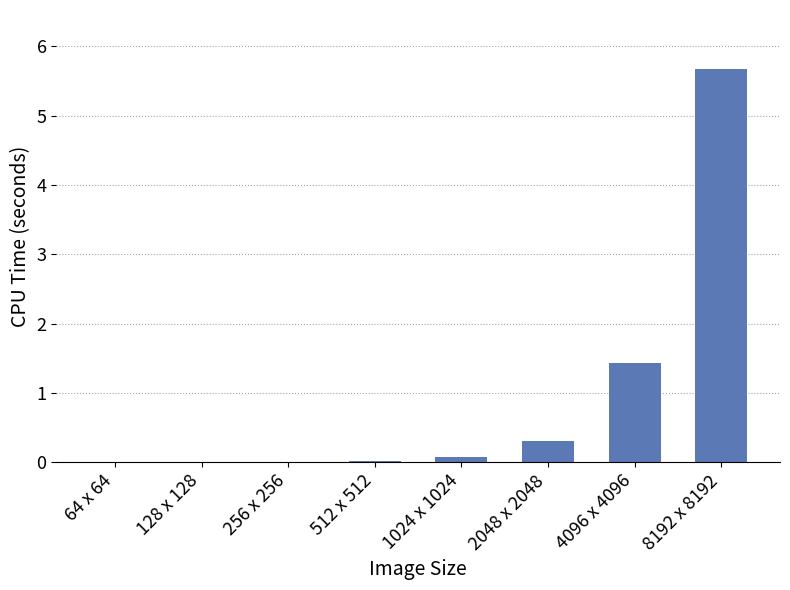

How many series are shown in this chart?

1